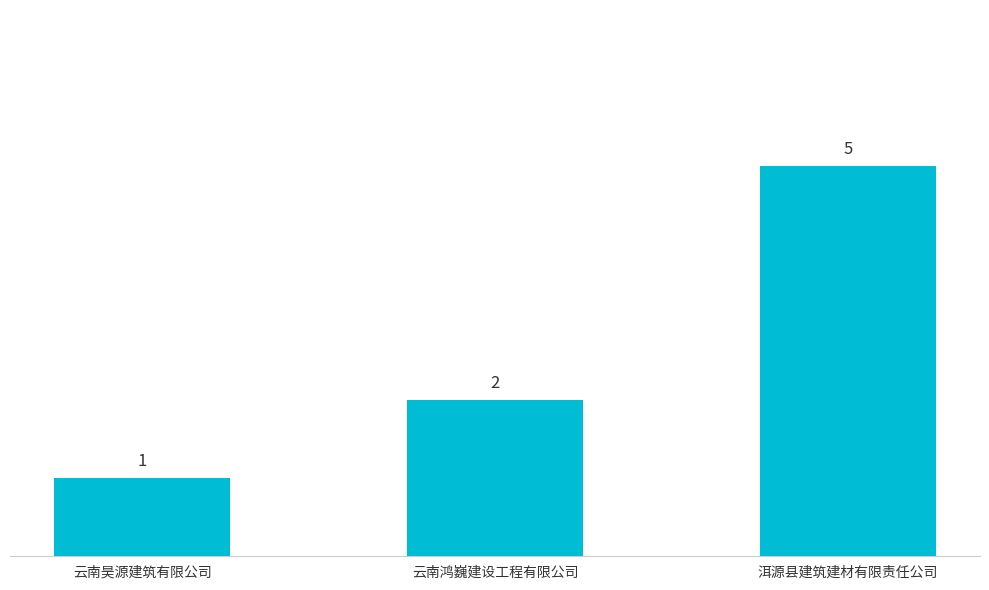

How many data points does each series have?

3